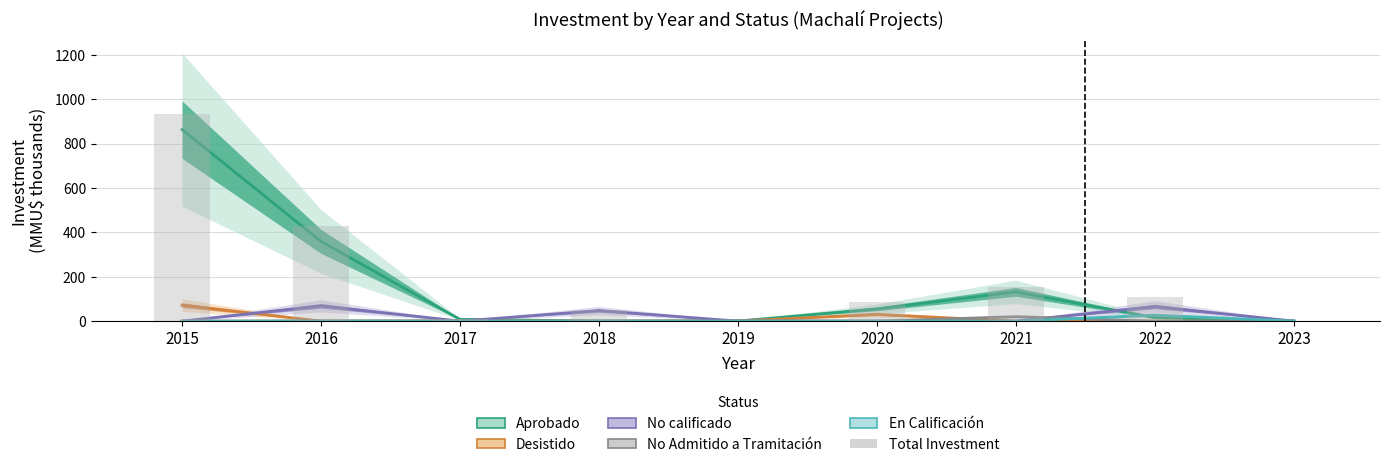

At how many categories does at least one series exceed 363?

2